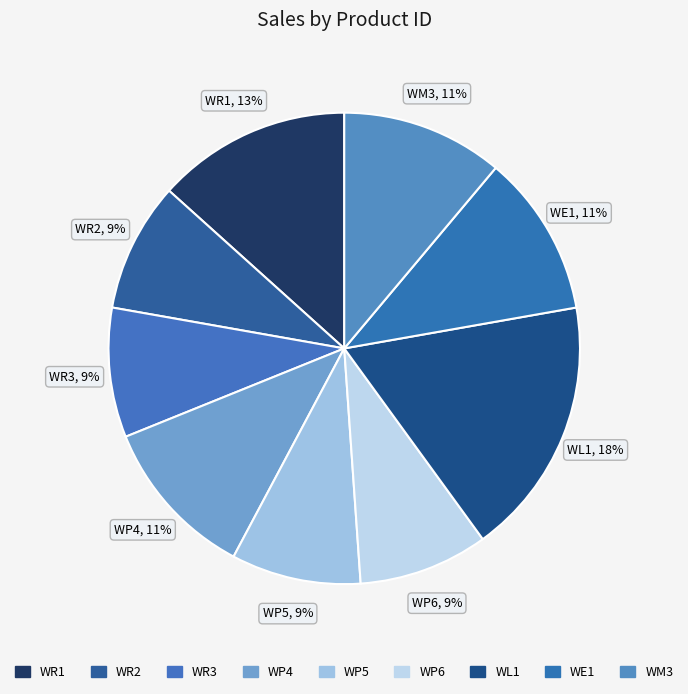

Count the number of slices in the pie.

9